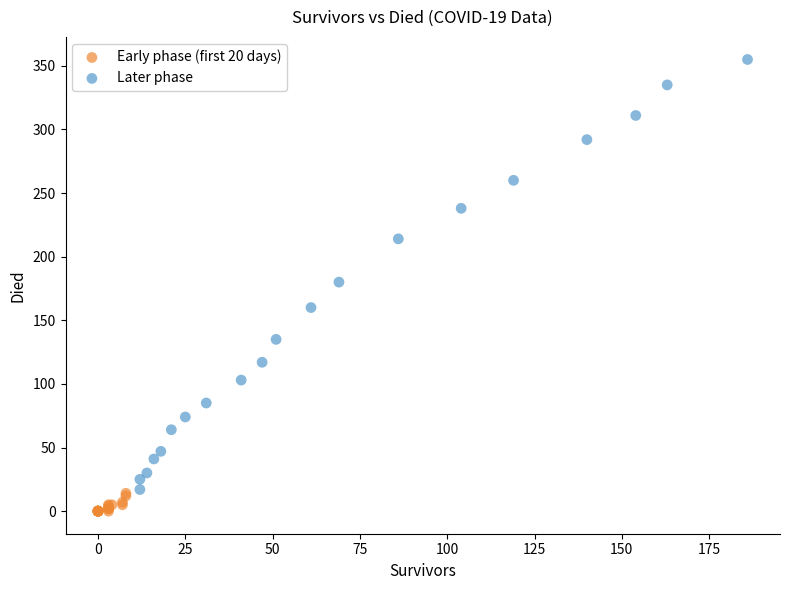

What are all the series names shown in the legend?

Early phase (first 20 days), Later phase